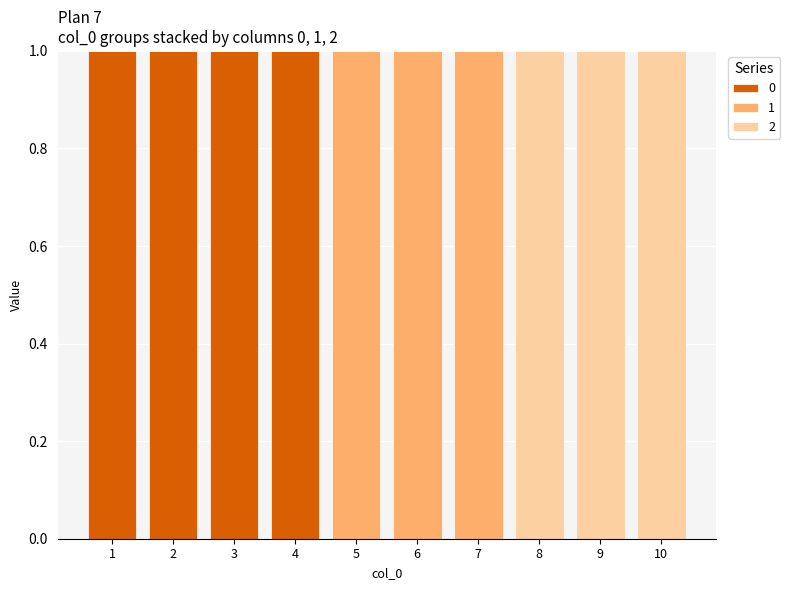

Reading right to left, list the values for the 0 series.

10=0	9=0	8=0	7=0	6=0	5=0	4=1	3=1	2=1	1=1